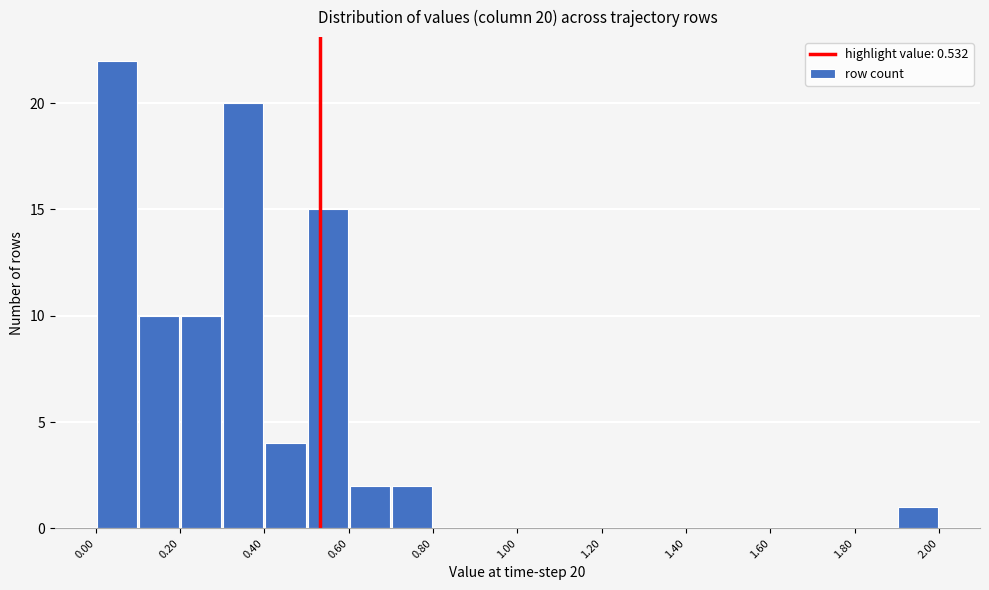

Over which range of the x-axis is the bar tallest?

0.0 to 0.1